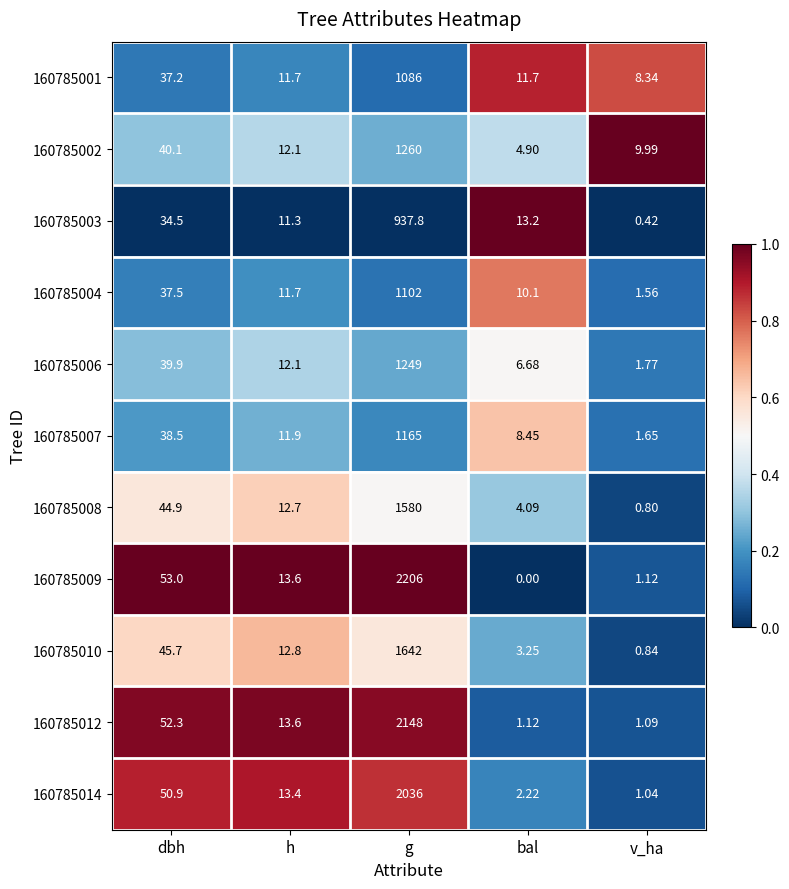

Where does the 160785014 series first go above 13?

dbh